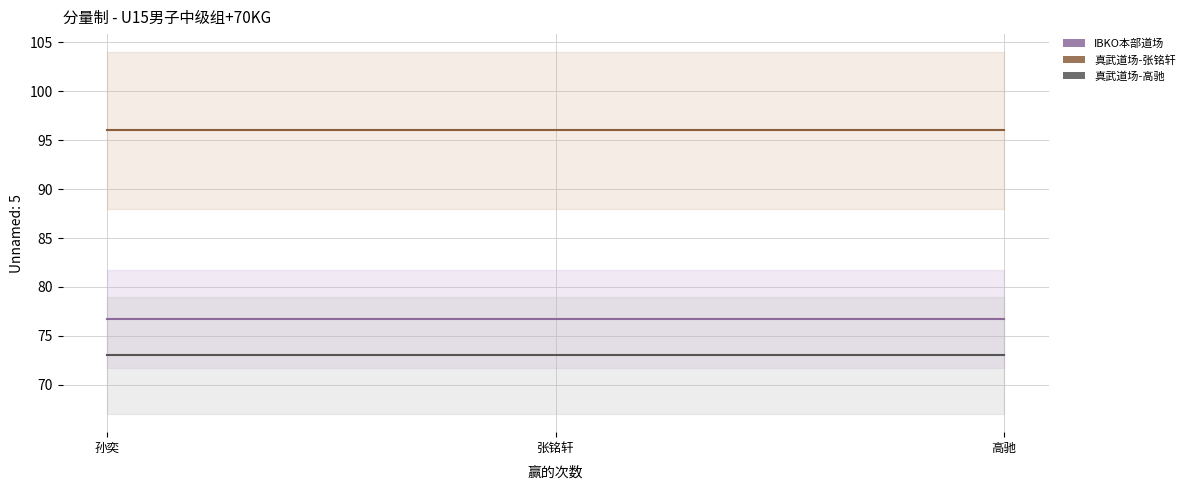

What is the difference between the highest and lowest values at 张铭轩?

23.0